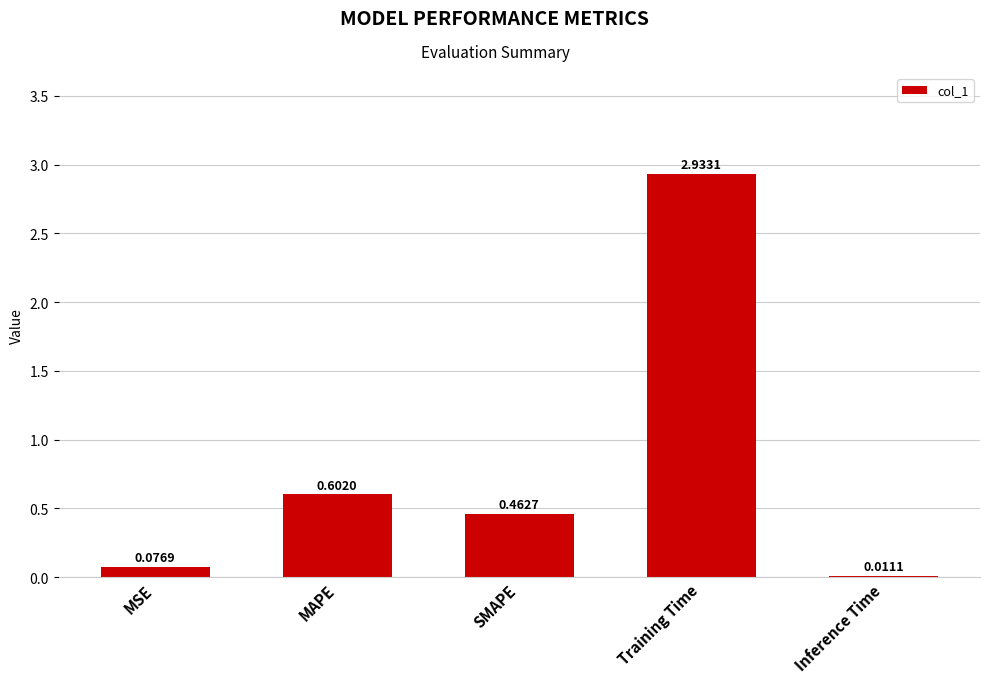

Rank the categories by value from lowest to highest.

Inference Time, MSE, SMAPE, MAPE, Training Time